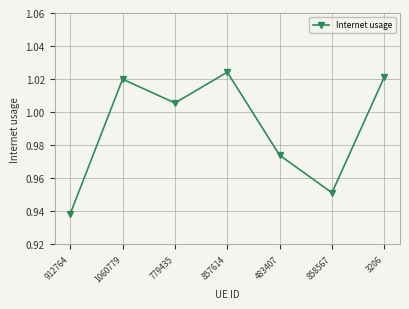

Which has a higher value, 857614 or 483407?

857614